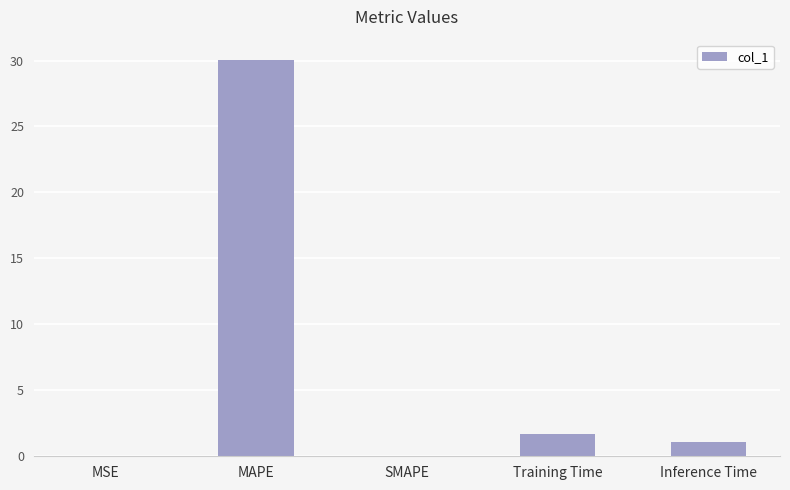

What is the maximum value shown in the chart?

30.1